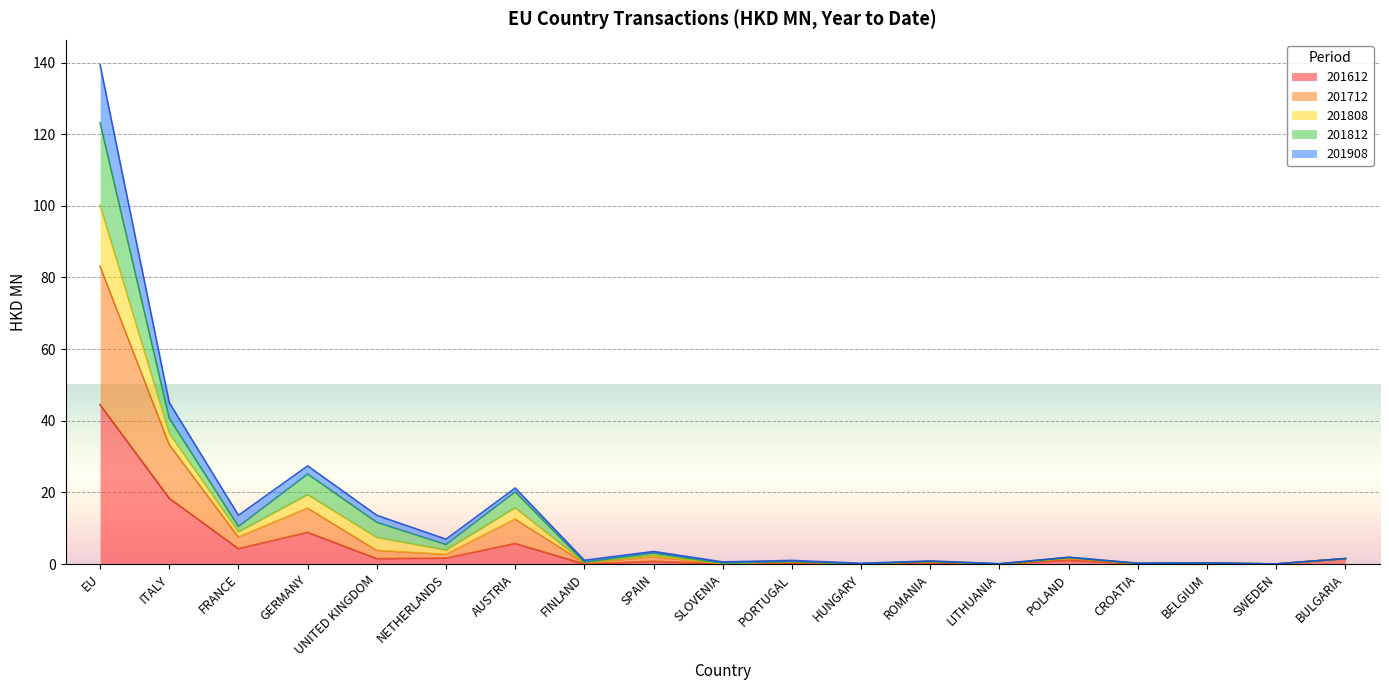

What is the average value of the 201812 series?

13.0